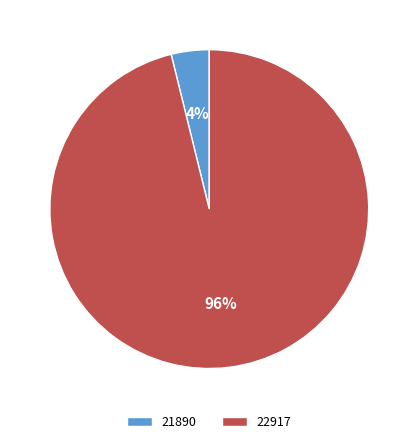

To the nearest percent, what percentage of the pie is 22917?

96%